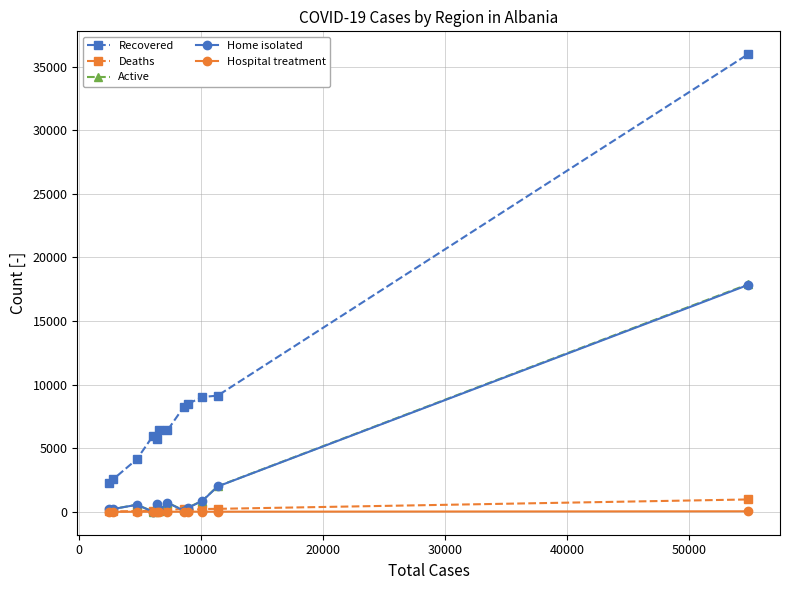

True or false: Home isolated has more than 0 interior local peaks.

True